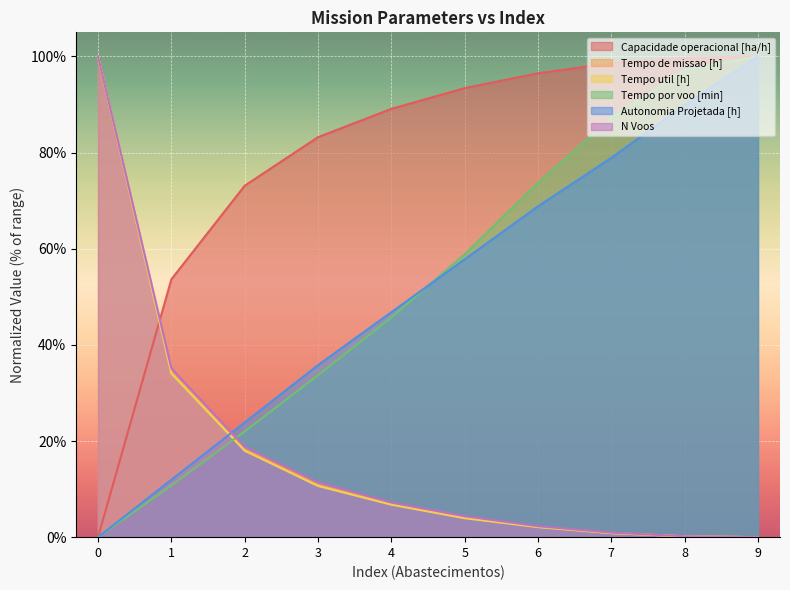

The value of N Voos at 7 is 0.9. True or false?

True